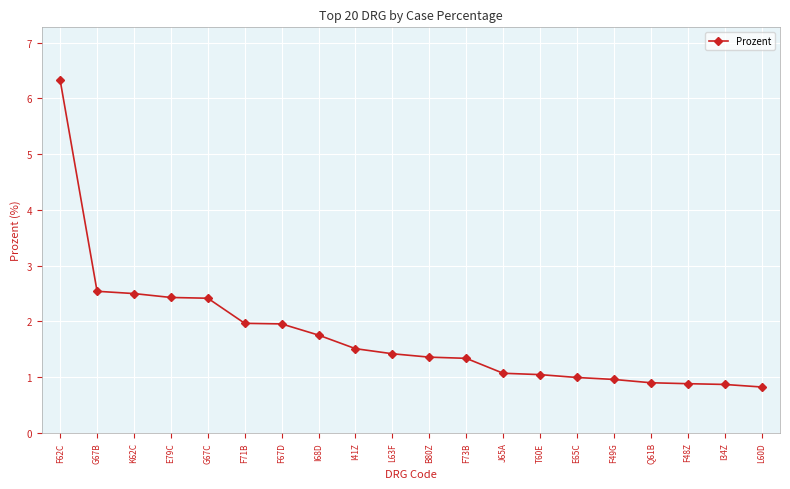

The chart shows a value of 3.1 at G67C. True or false?

False